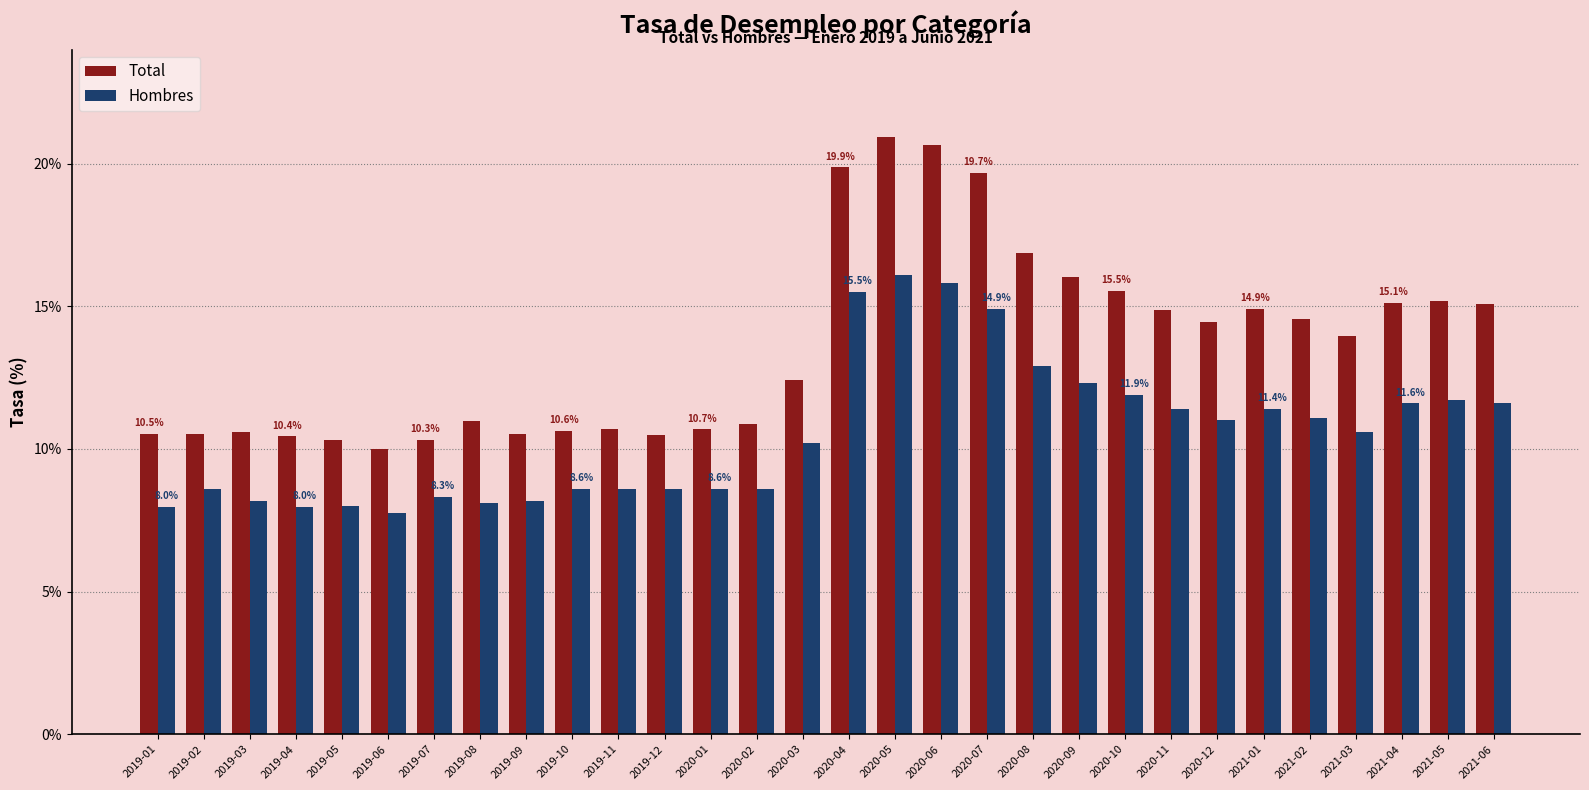

Which category has the highest value across all series?

2020-05